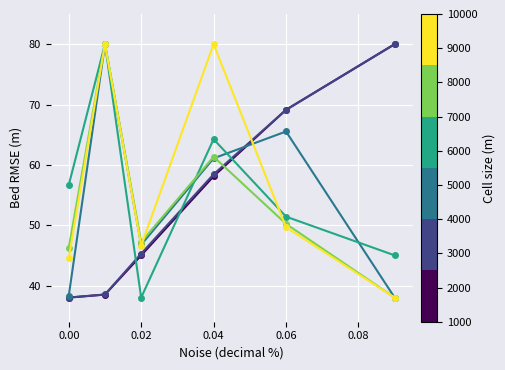

What is the smallest value displayed?

38.0